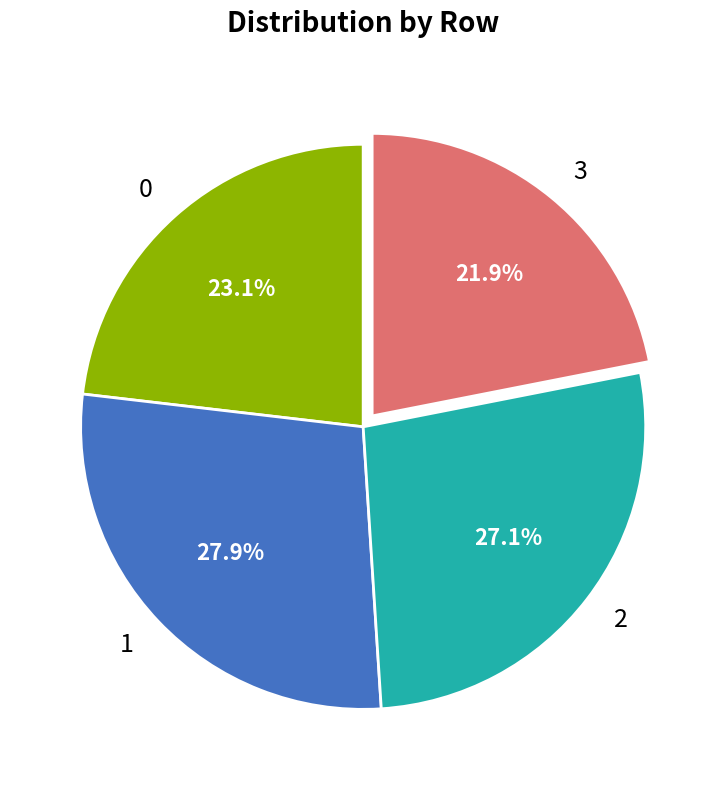

To the nearest percent, what portion does 0 represent?

23%